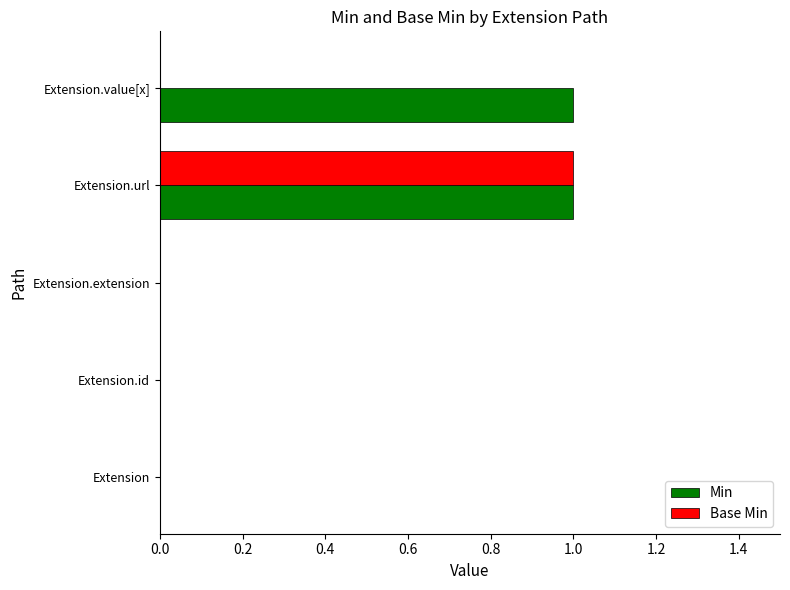

The value of Base Min at Extension is 0. True or false?

True